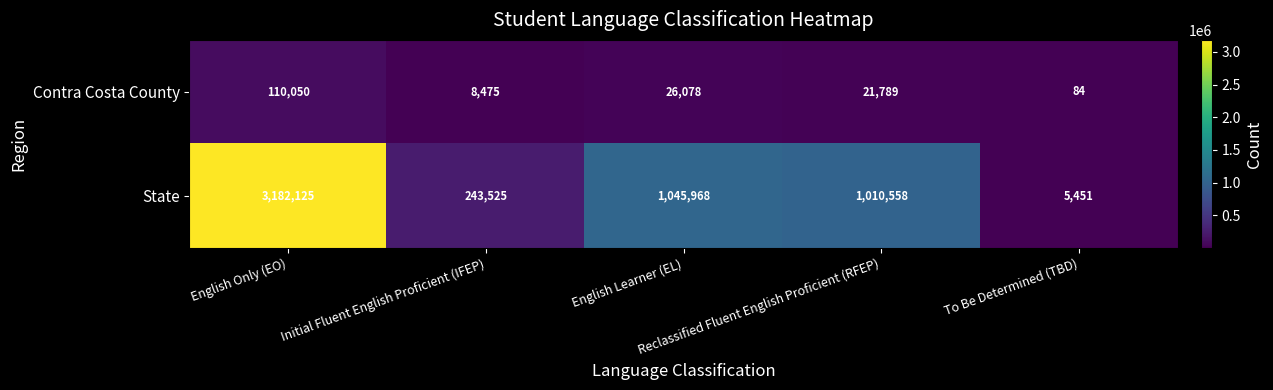

Which series has the largest total across all categories?

State